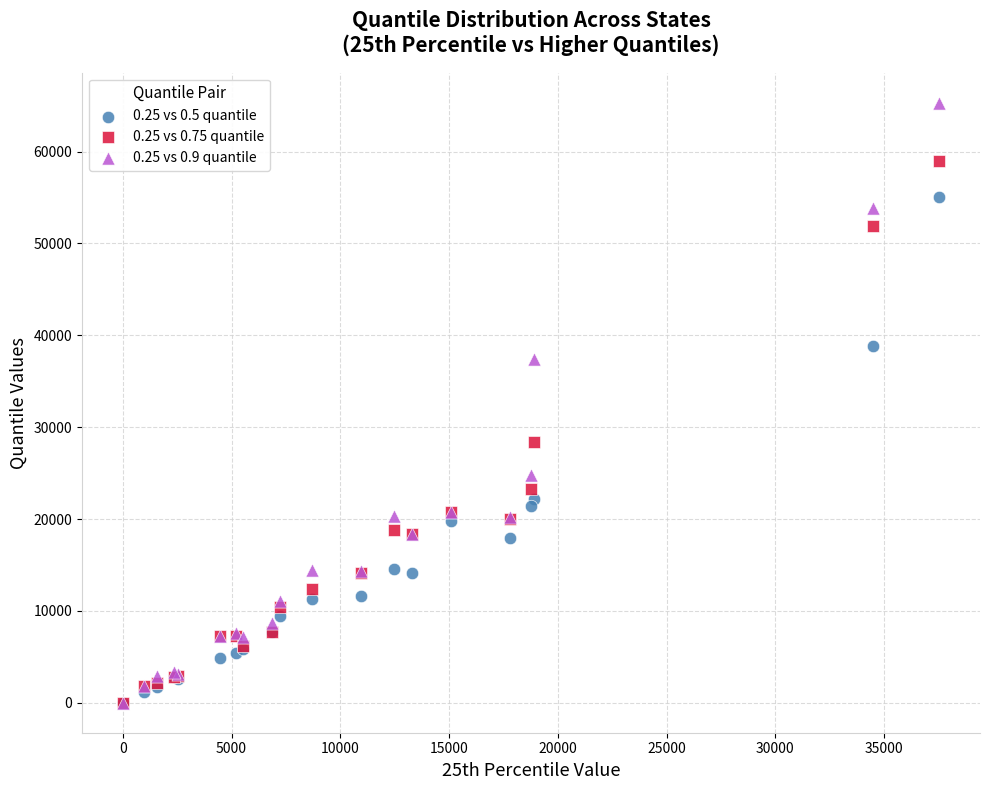

Which series has the widest spread of Y values?

0.25 vs 0.9 quantile